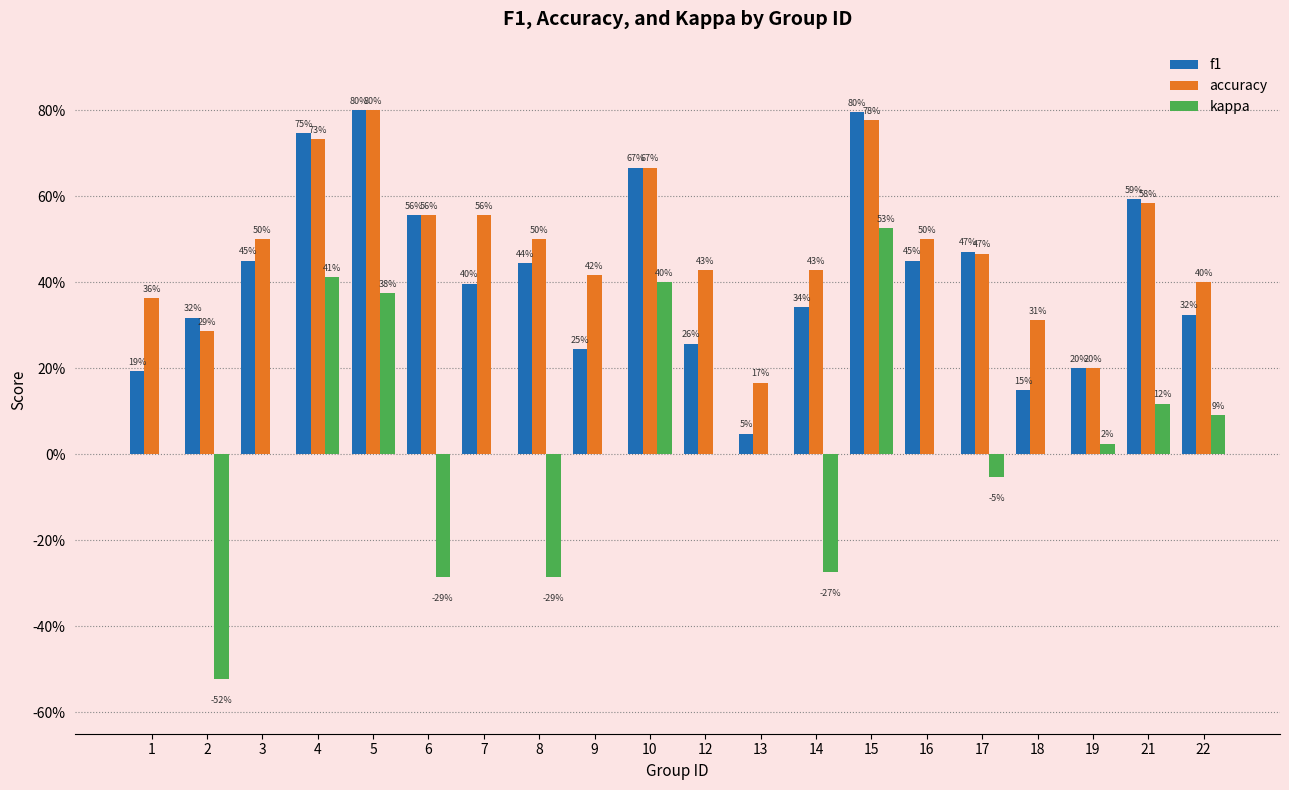

What are all the series names shown in the legend?

f1, accuracy, kappa